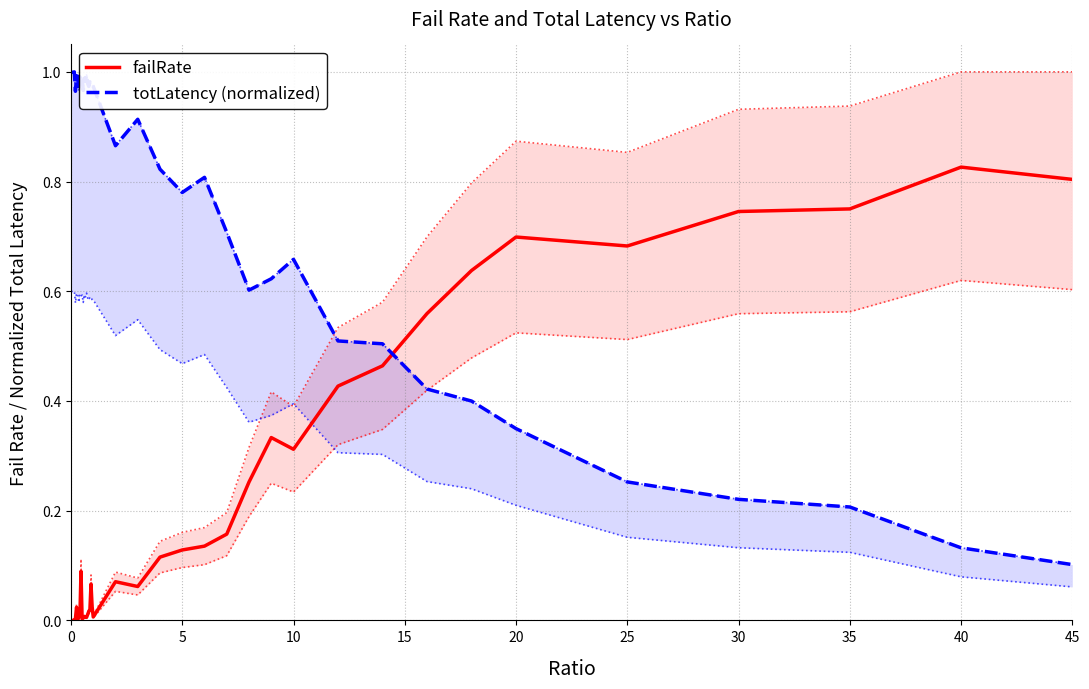

At which label does failRate reach its peak?

40